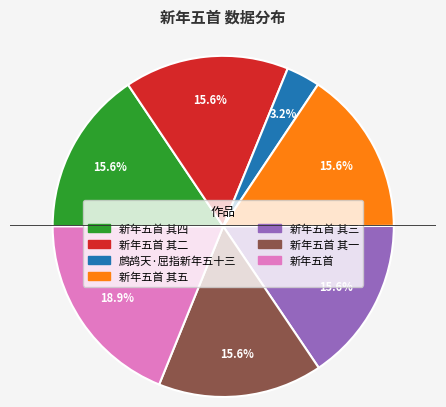

Is there a majority slice in this chart?

No